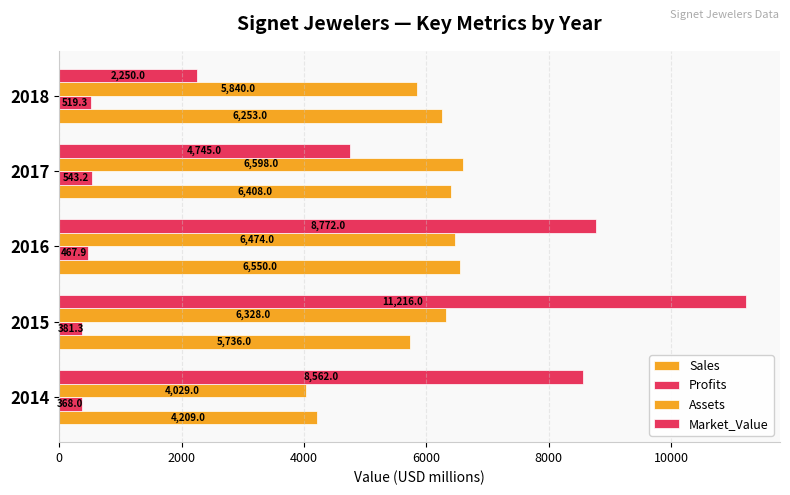

How many series are shown in this chart?

4